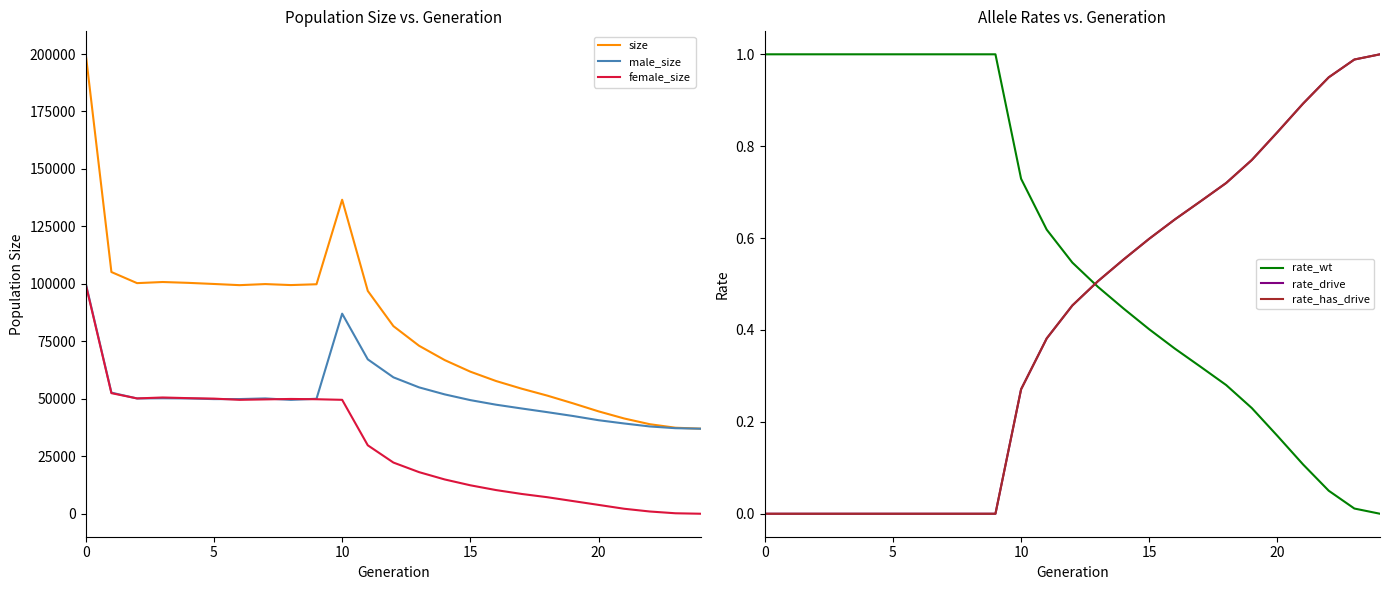

The rate_has_drive series shows 0.4 at 6. True or false?

False